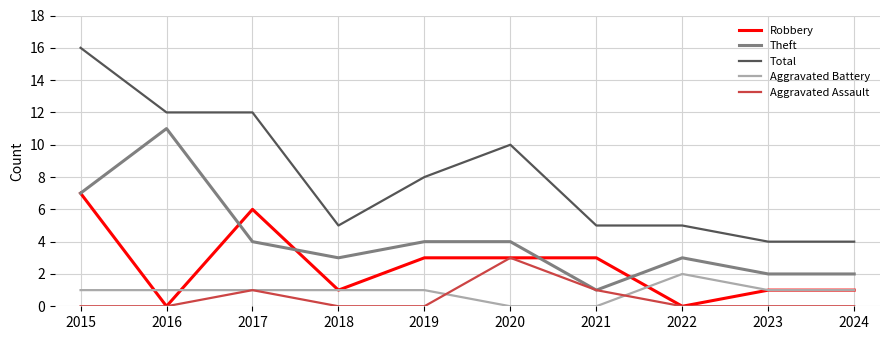

True or false: Theft and Aggravated Battery cross at least once.

False